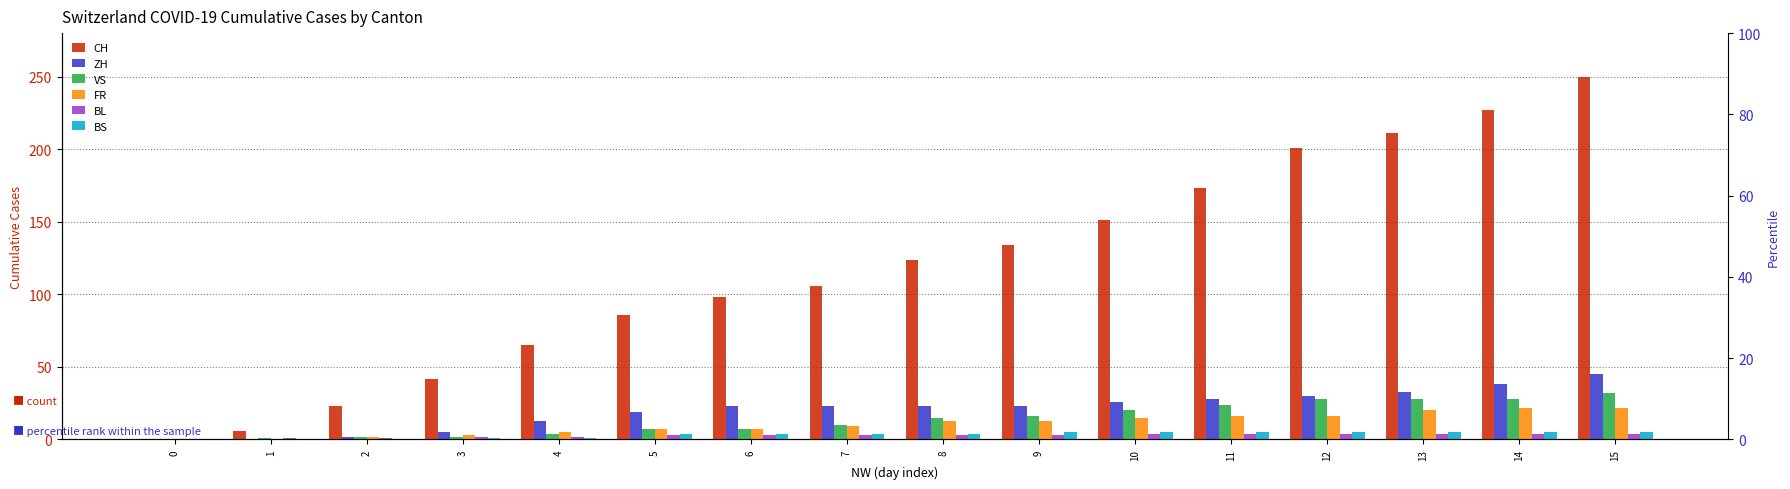

Which category has the highest value in the ZH series?

15